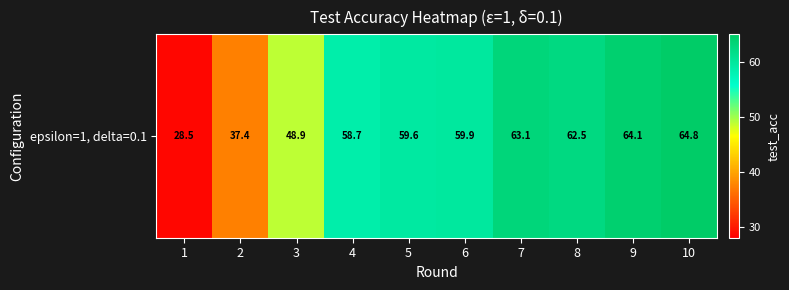

Reading right to left, extract all data points from this chart.

64.8	64.1	62.5	63.1	59.9	59.6	58.7	48.9	37.4	28.5